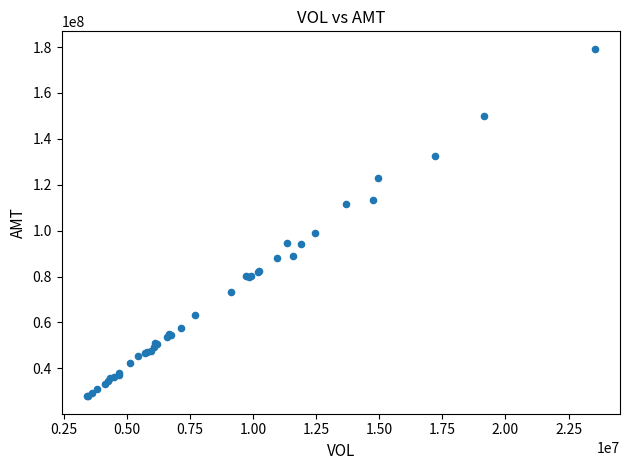

What Y value in the scatter plot is closest to 103545612?

99121477.2